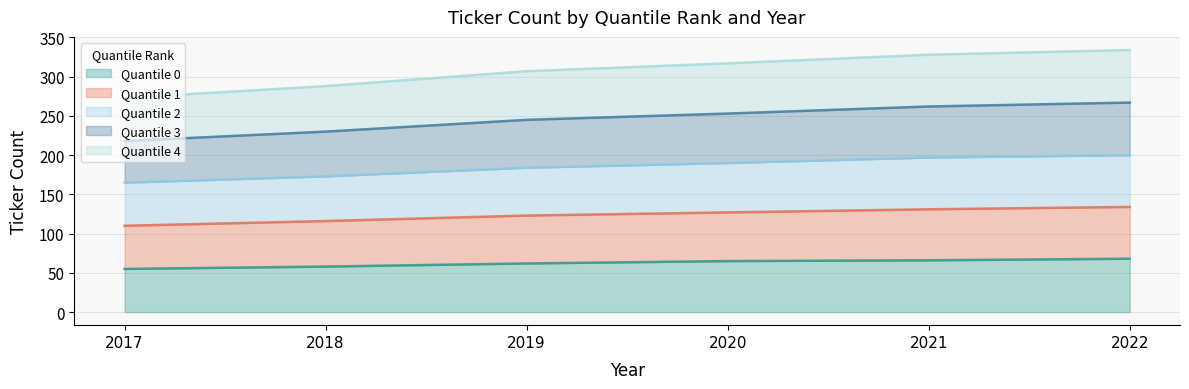

What is the minimum value for Quantile 0?

55